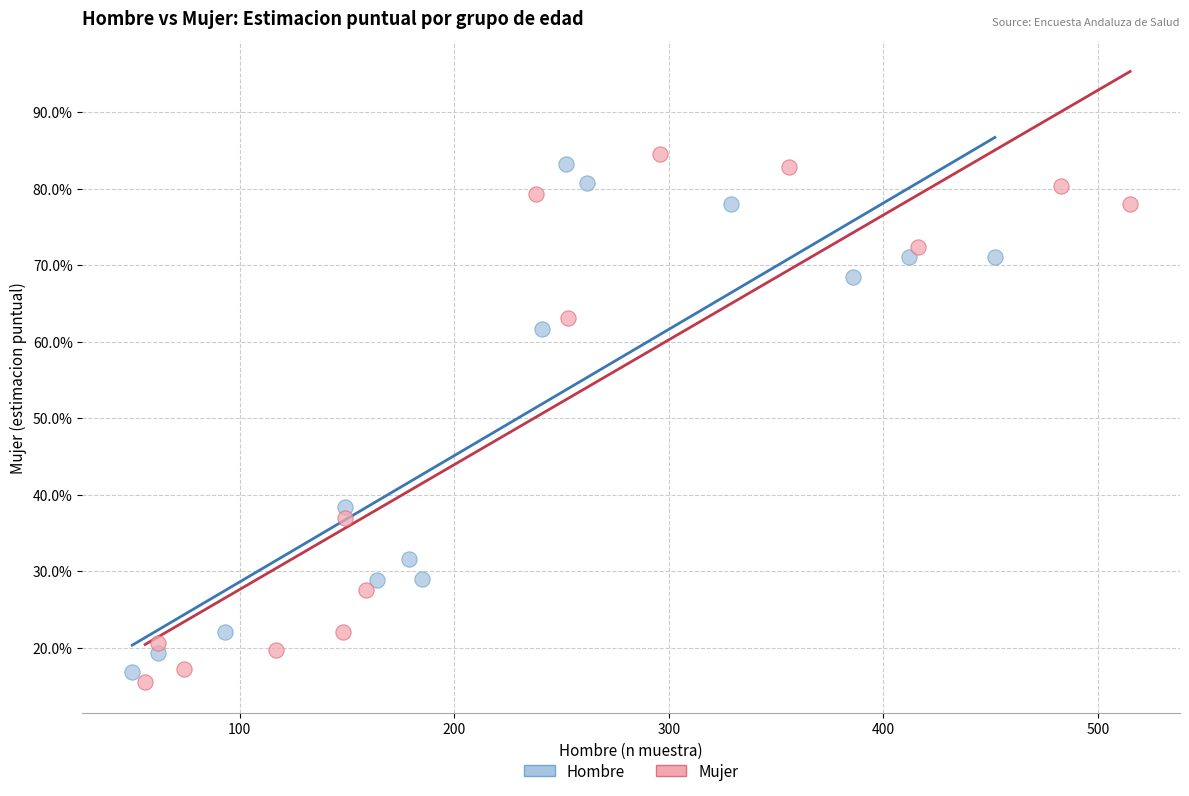

What are all the series names shown in the legend?

Hombre, Mujer